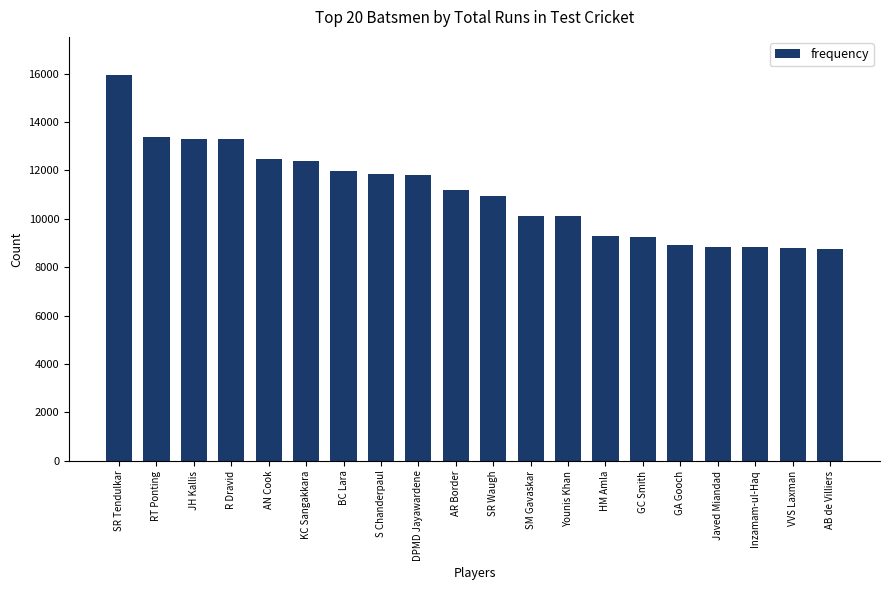

What is the maximum value shown in the chart?

15921